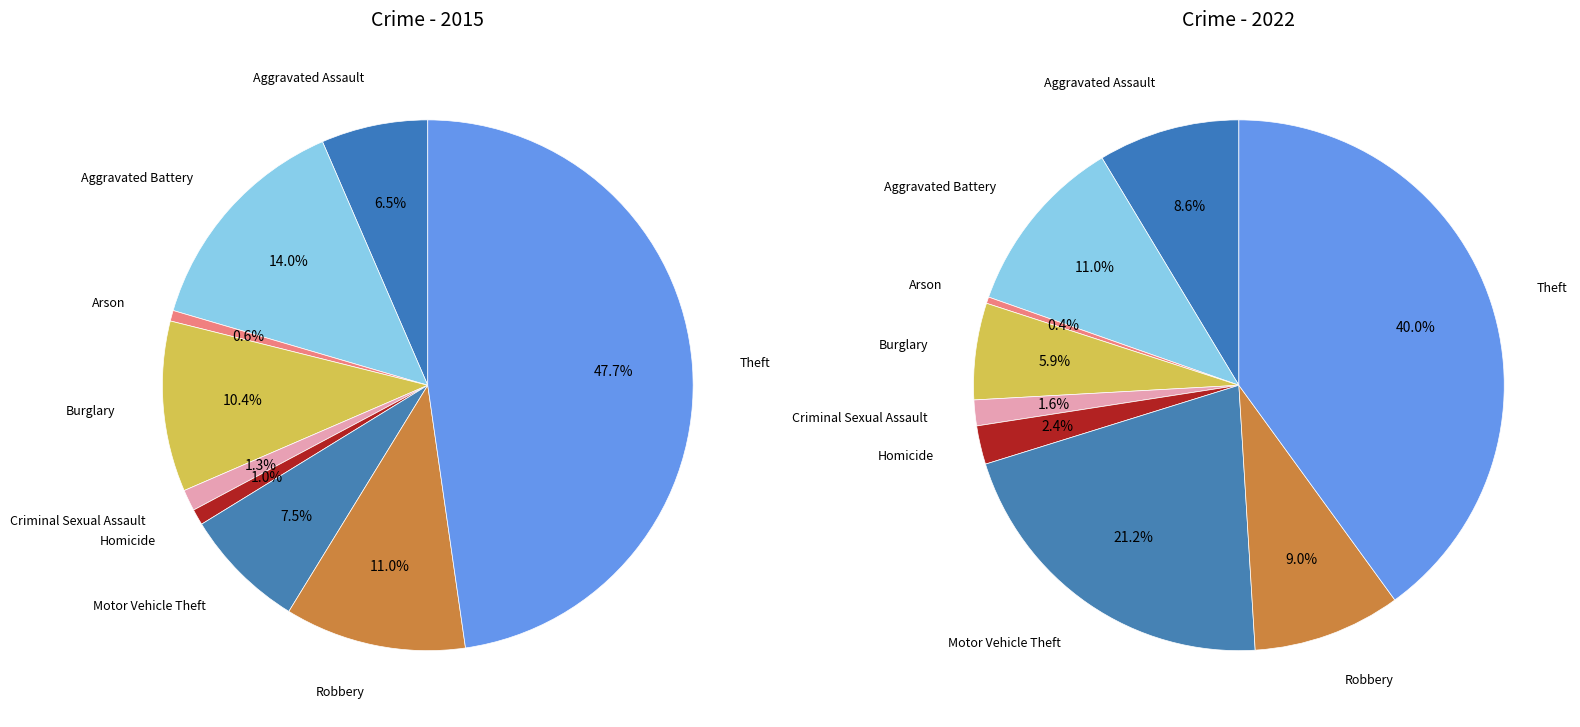

To the nearest percent, what is the average slice percentage?

11%